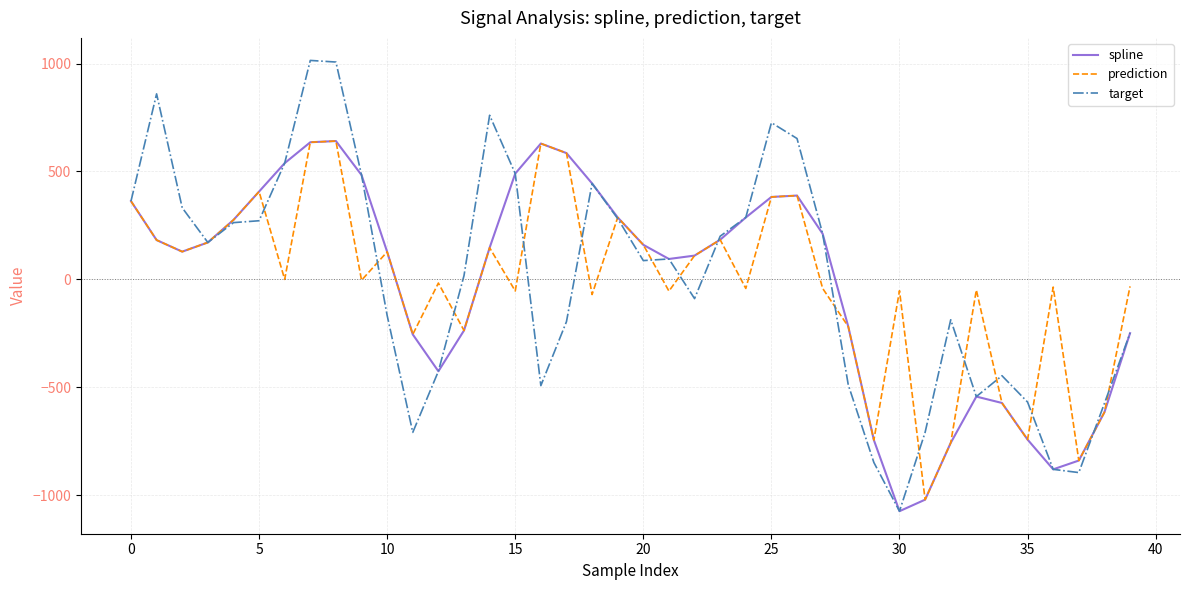

Which series has the largest range (max minus min)?

target